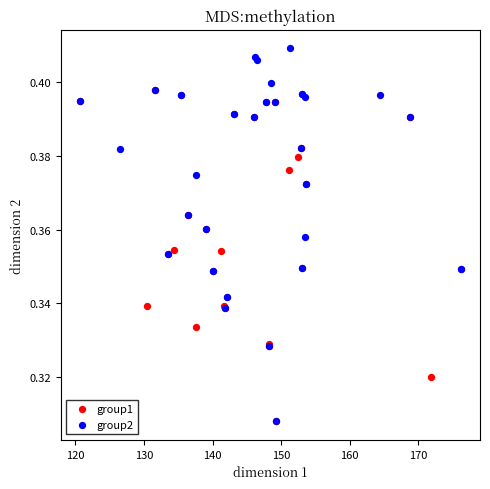

Which series contains the highest Y value?

group2